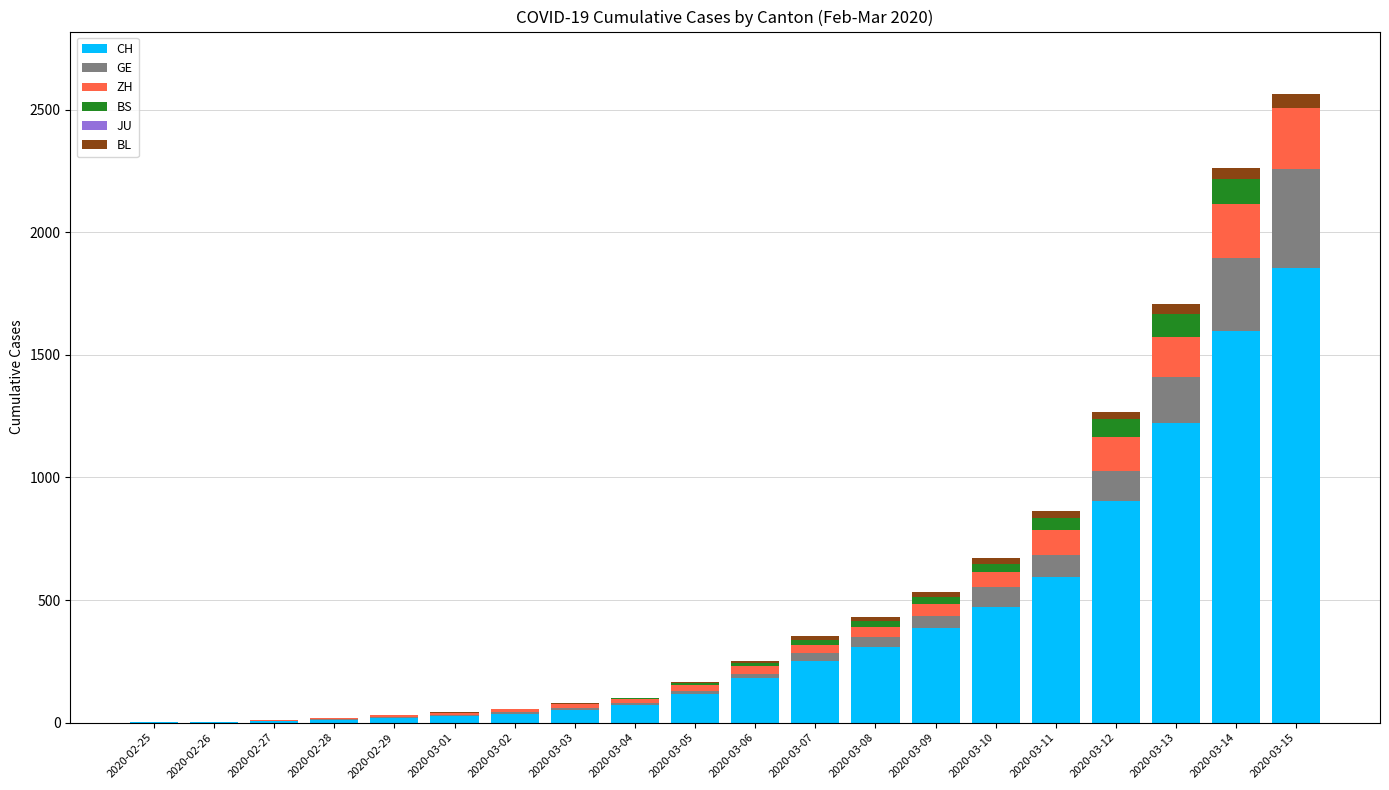

At which label does CH reach its peak?

2020-03-15